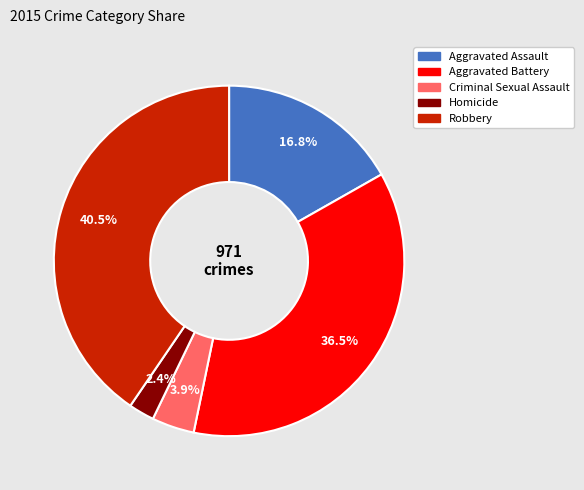

Which slice is the largest?

Robbery